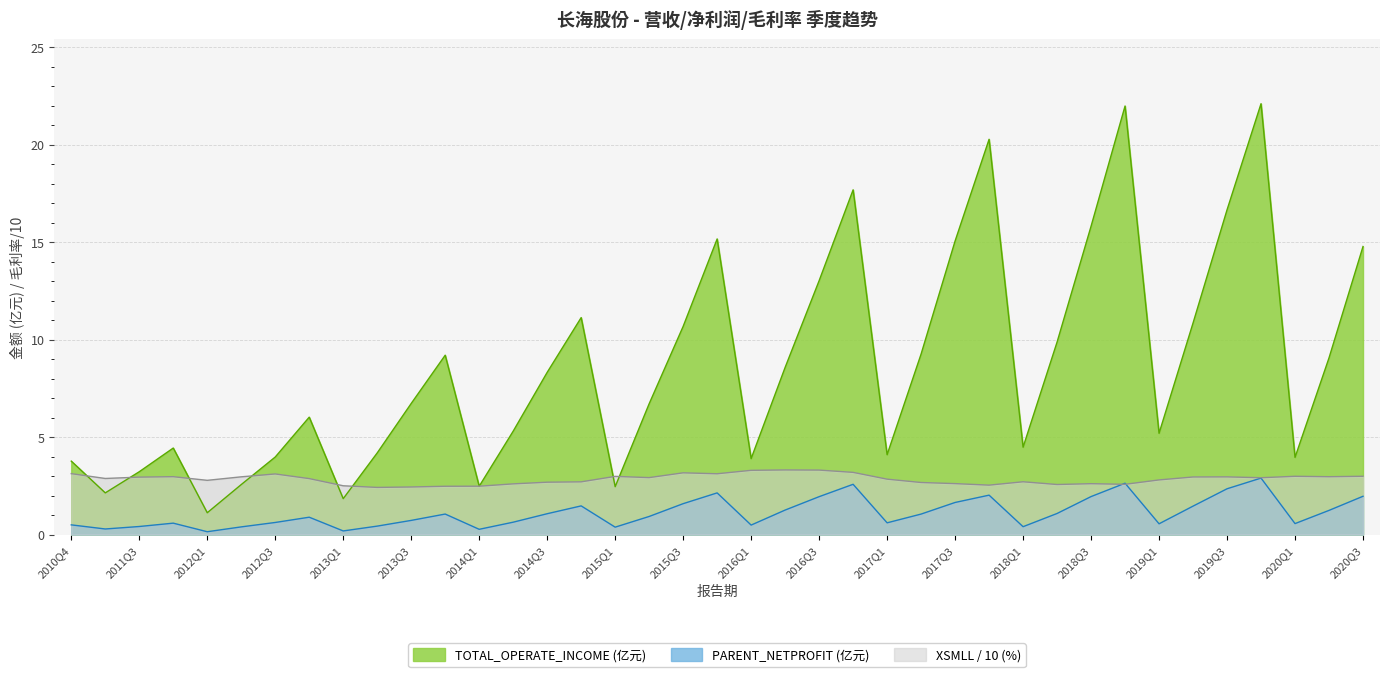

At 2012Q2, list the series in order from largest to smallest.

XSMLL, TOTAL_OPERATE_INCOME, PARENT_NETPROFIT